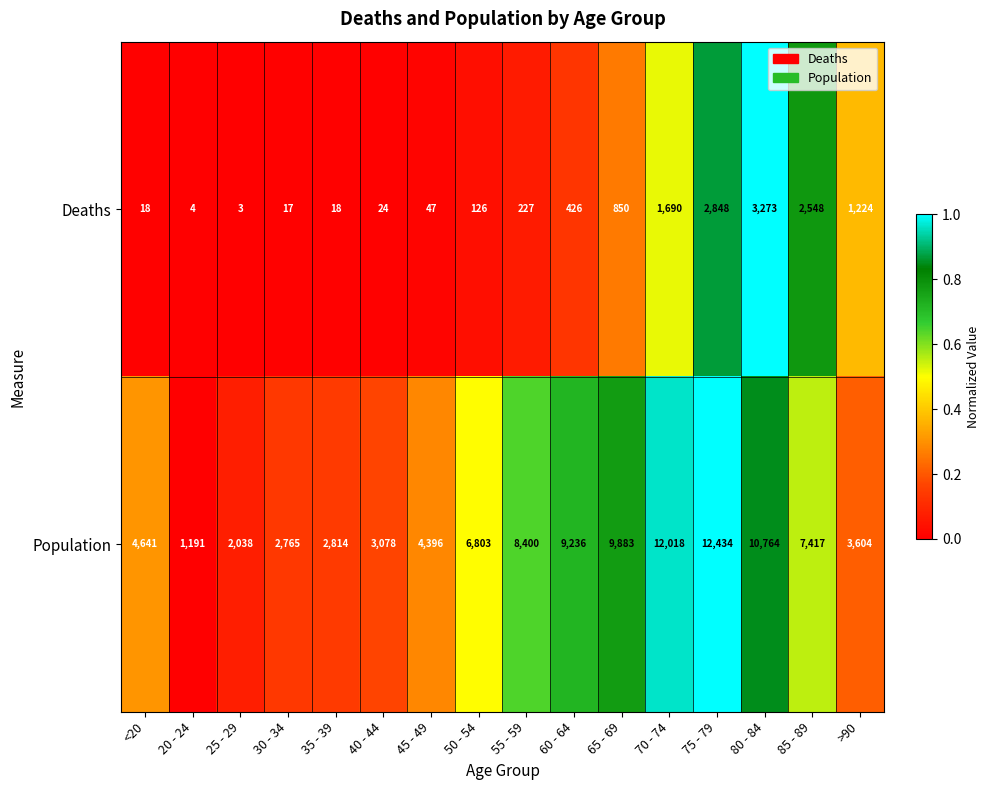

What is the sum of the Deaths values at 40 - 44 and 65 - 69?

874